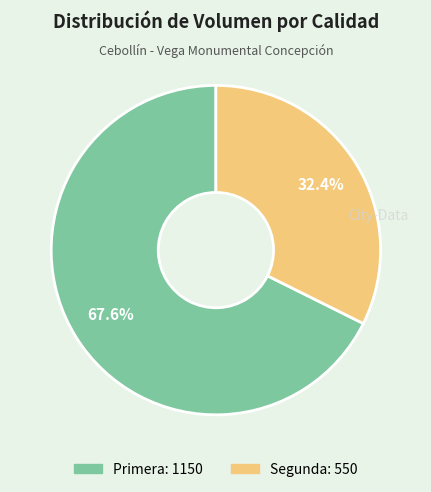

Is there any slice that represents more than half of the pie?

Yes